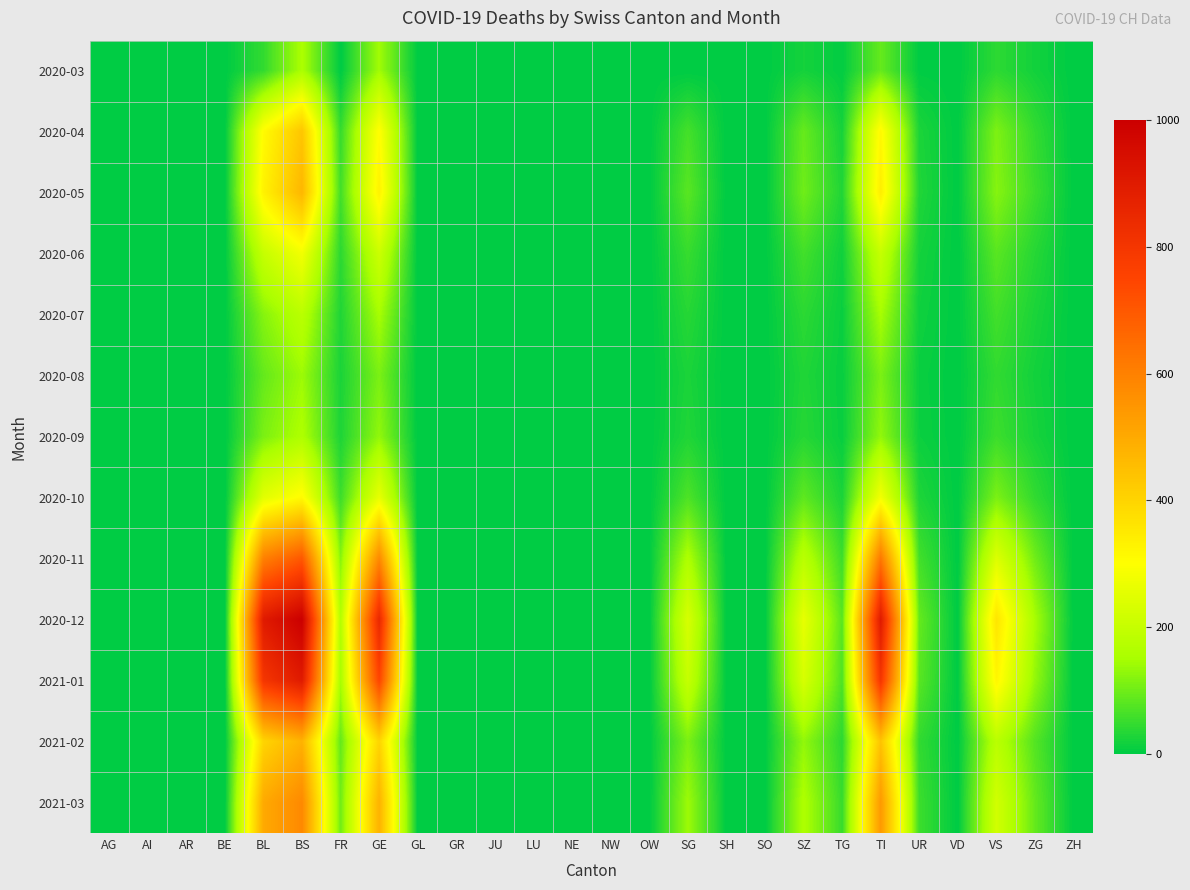

Reading left to right, extract all data points from this chart.

2020-03: AG=0	AI=0	AR=0	BE=0	BL=46	BS=155	FR=0	GE=144	GL=0	GR=0	JU=0	LU=0	NE=0	NW=0	OW=0	SG=0	SH=0	SO=0	SZ=20	TG=4	TI=91	UR=2	VD=0	VS=41	ZG=18	ZH=0
2020-04: AG=0	AI=0	AR=0	BE=0	BL=309	BS=434	FR=49	GE=305	GL=0	GR=0	JU=0	LU=0	NE=0	NW=0	OW=0	SG=62	SH=0	SO=0	SZ=92	TG=21	TI=314	UR=26	VD=0	VS=112	ZG=46	ZH=0
2020-05: AG=0	AI=0	AR=0	BE=0	BL=330	BS=470	FR=60	GE=330	GL=0	GR=0	JU=0	LU=0	NE=0	NW=0	OW=0	SG=80	SH=0	SO=0	SZ=100	TG=30	TI=340	UR=30	VD=0	VS=120	ZG=55	ZH=0
2020-06: AG=0	AI=0	AR=0	BE=0	BL=200	BS=280	FR=40	GE=210	GL=0	GR=0	JU=0	LU=0	NE=0	NW=0	OW=0	SG=50	SH=0	SO=0	SZ=60	TG=15	TI=200	UR=20	VD=0	VS=80	ZG=35	ZH=0
2020-07: AG=0	AI=0	AR=0	BE=0	BL=120	BS=180	FR=30	GE=150	GL=0	GR=0	JU=0	LU=0	NE=0	NW=0	OW=0	SG=35	SH=0	SO=0	SZ=40	TG=10	TI=150	UR=15	VD=0	VS=60	ZG=25	ZH=0
2020-08: AG=0	AI=0	AR=0	BE=0	BL=90	BS=140	FR=25	GE=110	GL=0	GR=0	JU=0	LU=0	NE=0	NW=0	OW=0	SG=25	SH=0	SO=0	SZ=30	TG=8	TI=110	UR=10	VD=0	VS=45	ZG=18	ZH=0
2020-09: AG=0	AI=0	AR=0	BE=0	BL=110	BS=160	FR=28	GE=130	GL=0	GR=0	JU=0	LU=0	NE=0	NW=0	OW=0	SG=30	SH=0	SO=0	SZ=35	TG=9	TI=130	UR=12	VD=0	VS=55	ZG=22	ZH=0
2020-10: AG=0	AI=0	AR=0	BE=0	BL=250	BS=310	FR=55	GE=260	GL=0	GR=0	JU=0	LU=0	NE=0	NW=0	OW=0	SG=70	SH=0	SO=0	SZ=85	TG=25	TI=280	UR=28	VD=0	VS=110	ZG=45	ZH=0
2020-11: AG=0	AI=0	AR=0	BE=0	BL=600	BS=700	FR=120	GE=580	GL=0	GR=0	JU=0	LU=0	NE=0	NW=0	OW=0	SG=160	SH=0	SO=0	SZ=180	TG=55	TI=620	UR=60	VD=0	VS=240	ZG=100	ZH=0
2020-12: AG=0	AI=0	AR=0	BE=0	BL=900	BS=1000	FR=170	GE=850	GL=0	GR=0	JU=0	LU=0	NE=0	NW=0	OW=0	SG=230	SH=0	SO=0	SZ=260	TG=80	TI=900	UR=90	VD=0	VS=360	ZG=150	ZH=0
2021-01: AG=0	AI=0	AR=0	BE=0	BL=800	BS=900	FR=150	GE=750	GL=0	GR=0	JU=0	LU=0	NE=0	NW=0	OW=0	SG=200	SH=0	SO=0	SZ=230	TG=70	TI=800	UR=80	VD=0	VS=320	ZG=130	ZH=0
2021-02: AG=0	AI=0	AR=0	BE=0	BL=400	BS=480	FR=90	GE=400	GL=0	GR=0	JU=0	LU=0	NE=0	NW=0	OW=0	SG=110	SH=0	SO=0	SZ=130	TG=40	TI=440	UR=45	VD=0	VS=180	ZG=75	ZH=0
2021-03: AG=0	AI=0	AR=0	BE=0	BL=500	BS=580	FR=100	GE=480	GL=0	GR=0	JU=0	LU=0	NE=0	NW=0	OW=0	SG=140	SH=0	SO=0	SZ=160	TG=50	TI=540	UR=55	VD=0	VS=220	ZG=90	ZH=0